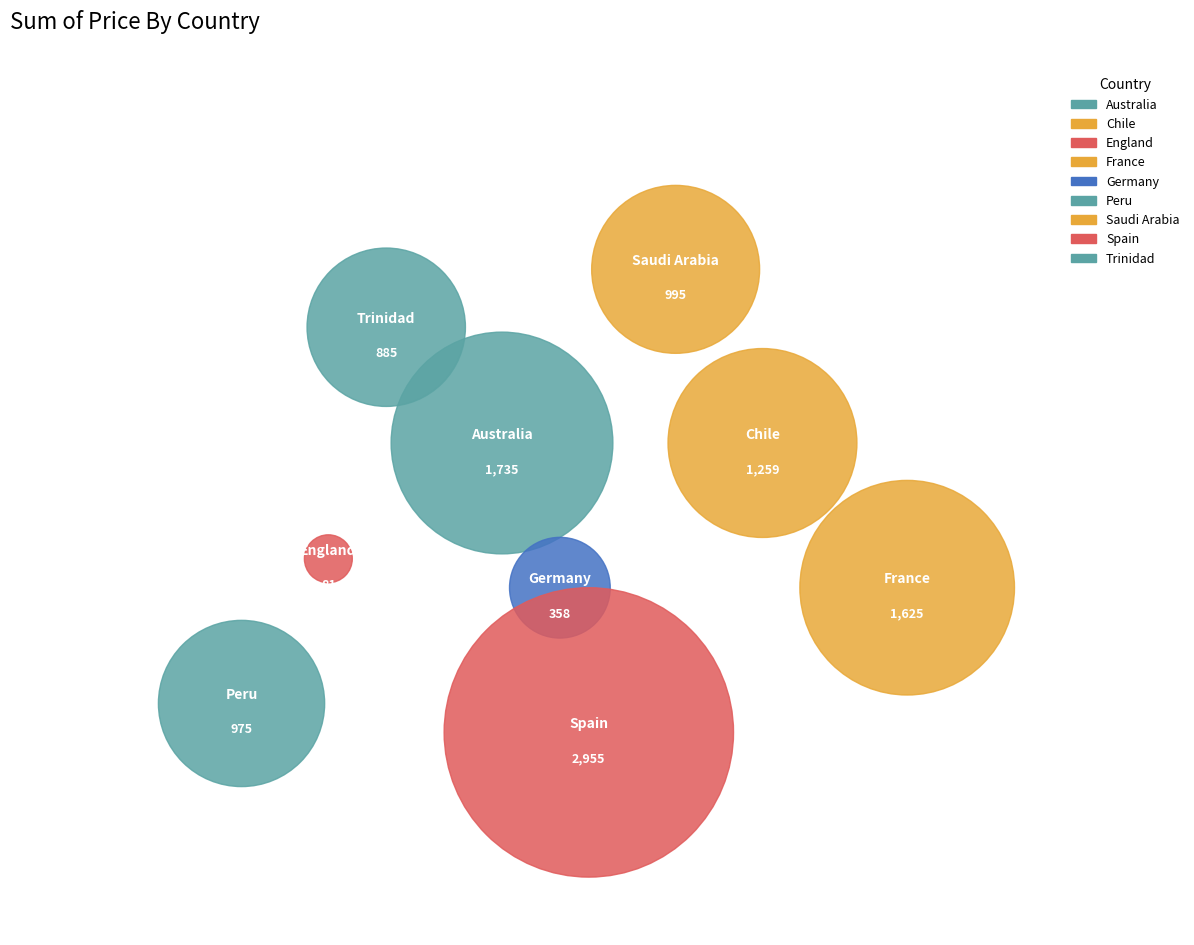

How many segments does this pie chart have?

9